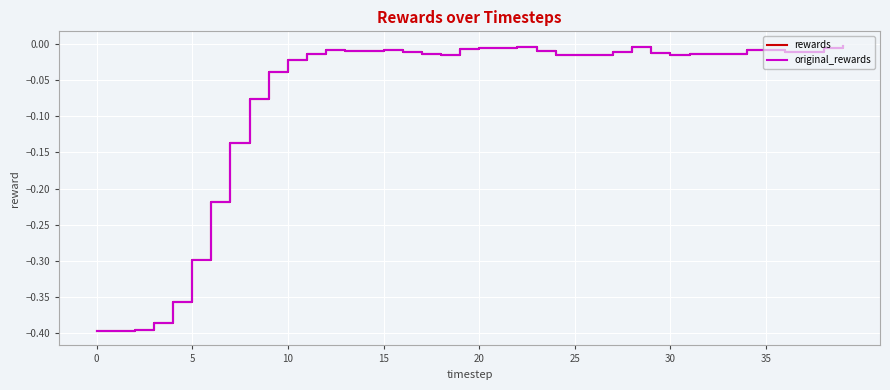

Does the chart have visible grid lines?

Yes